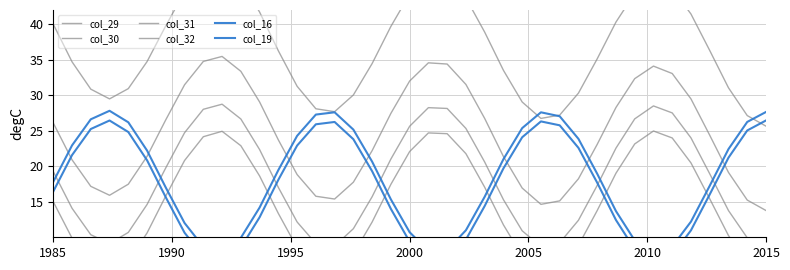

What is the difference between the second highest and minimum values in the col_16 series?

20.0